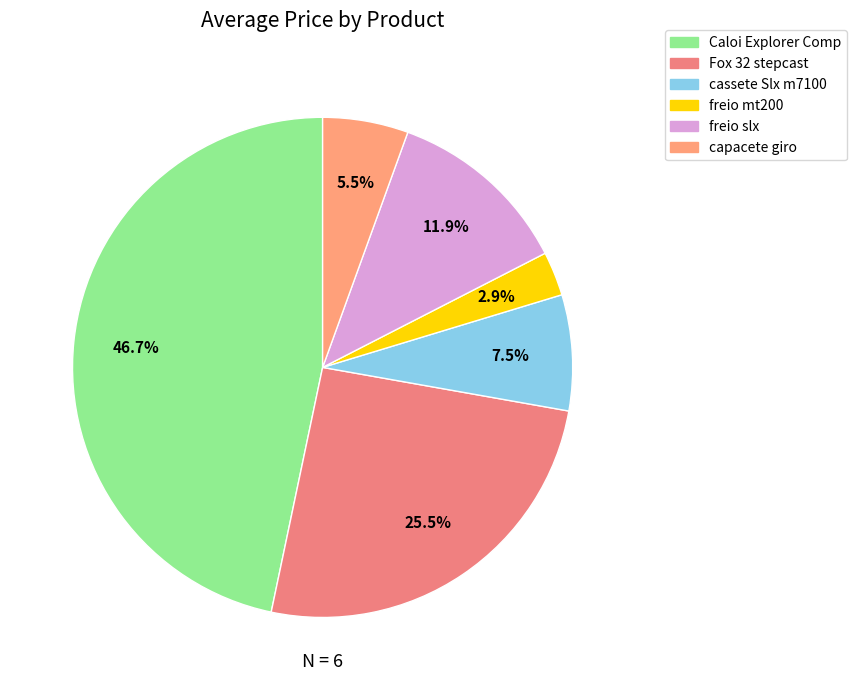

Which category has the smallest portion of the pie?

freio mt200